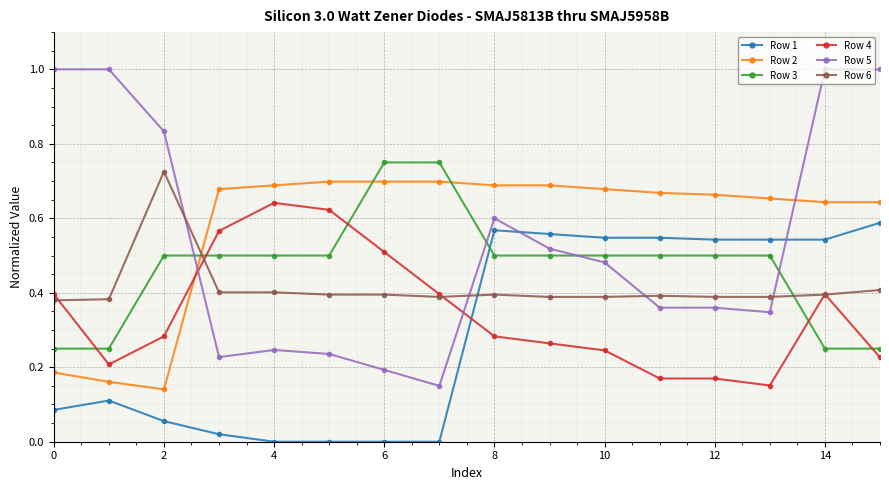

Which series has the widest spread of values?

Row 5